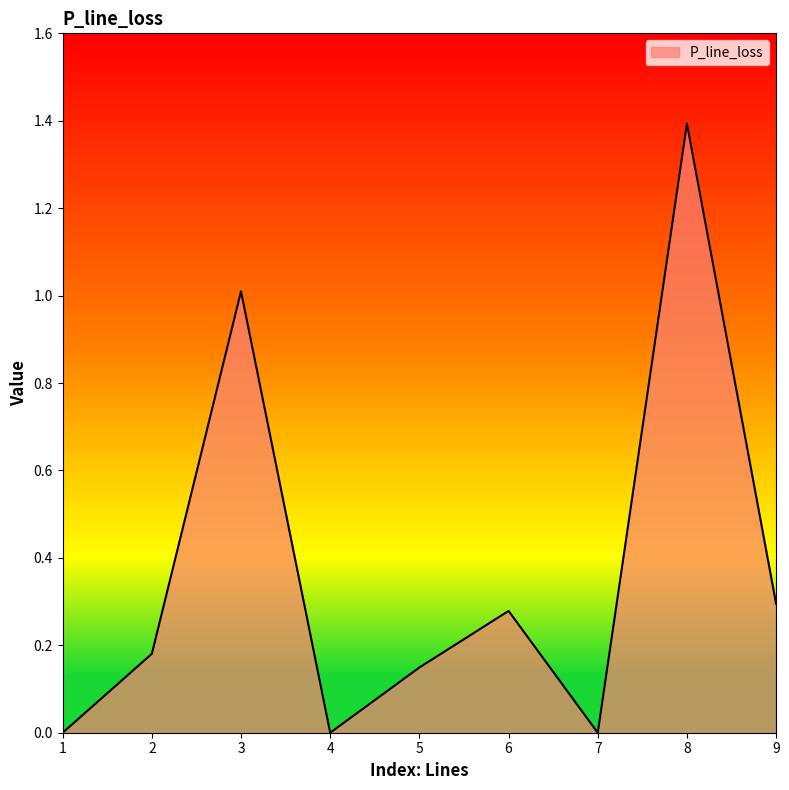

What is the difference between the second highest and minimum values?

1.0